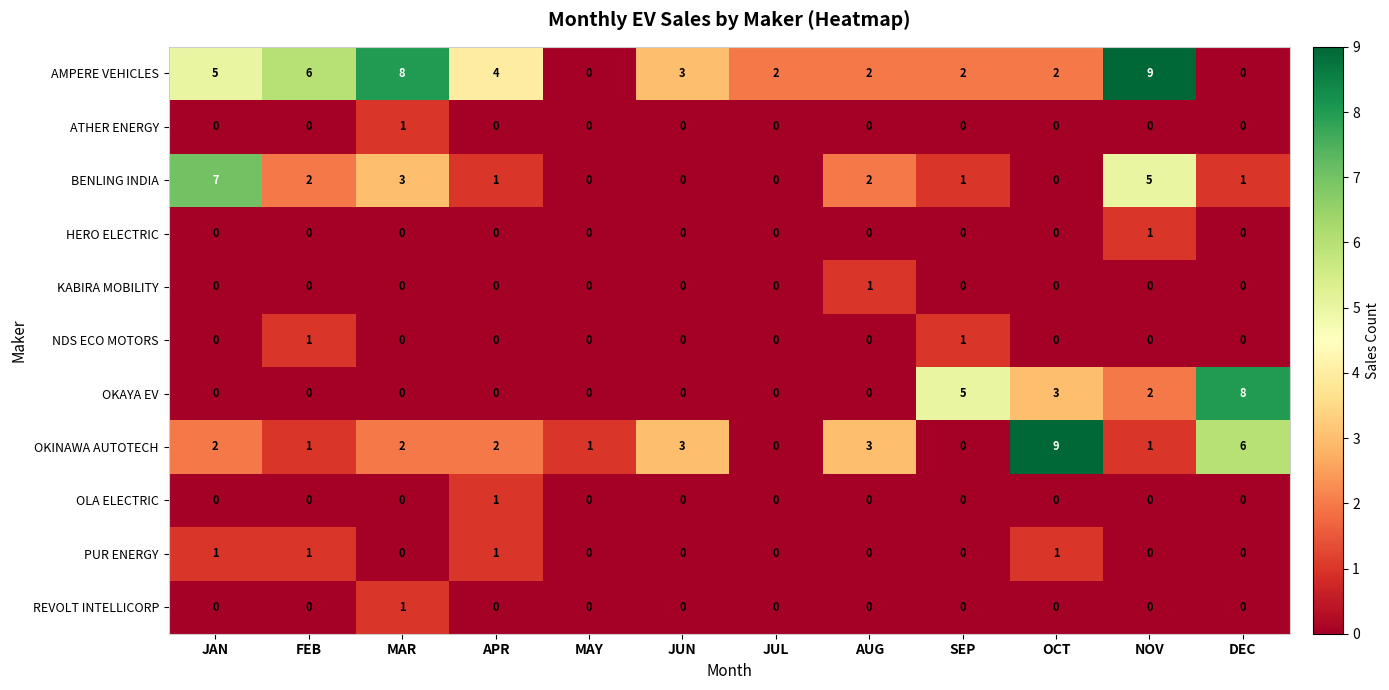

At which label is AMPERE VEHICLES closest to 4?

APR